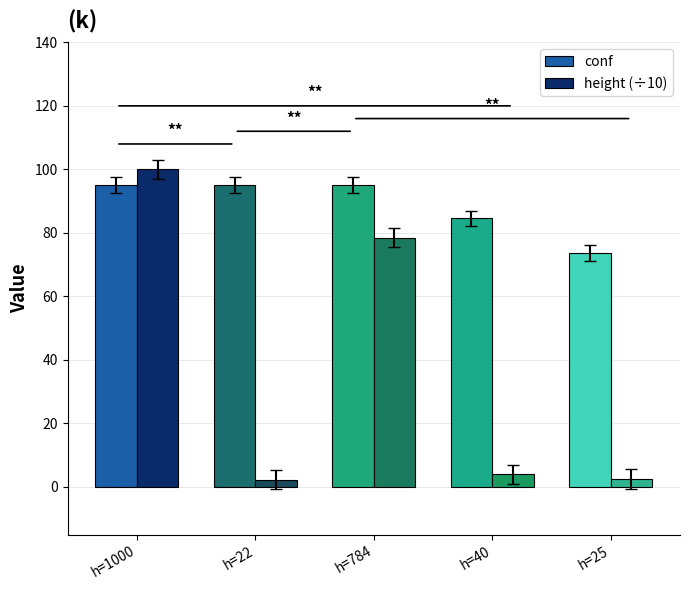

What is the label of the 3rd bar from the left?

h=784